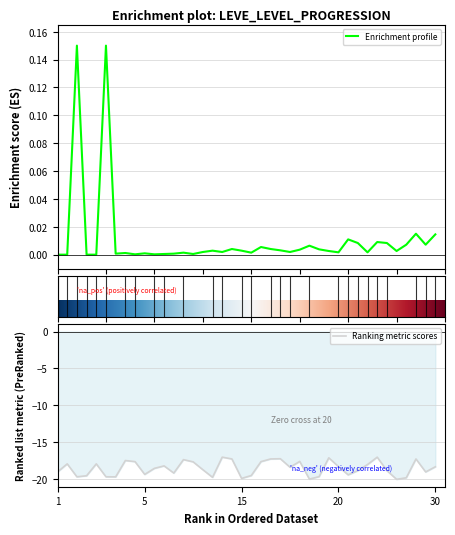

True or false: Ranking metric scores has a value of -18.3 at 20.

True